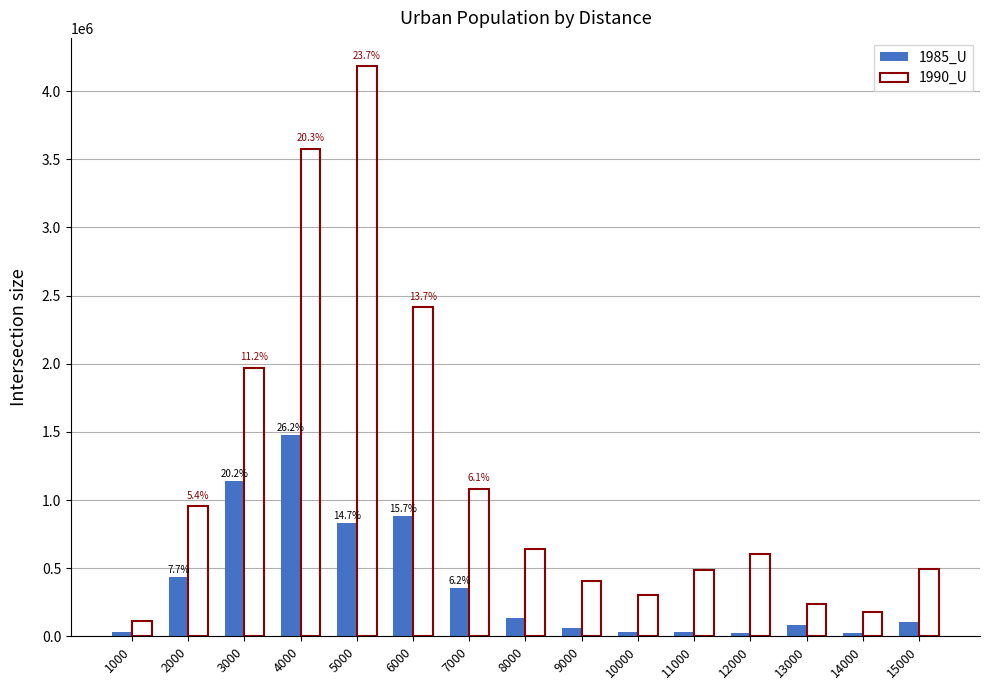

Rank the series by their maximum value, from highest to lowest.

1990_U, 1985_U